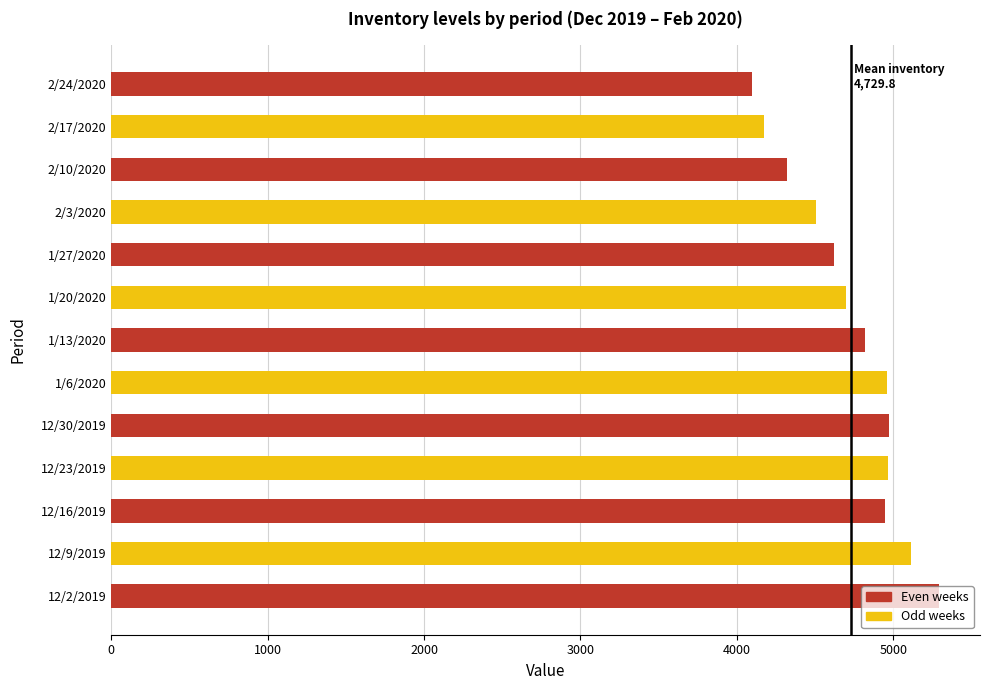

Count the number of values greater than 4822.

7